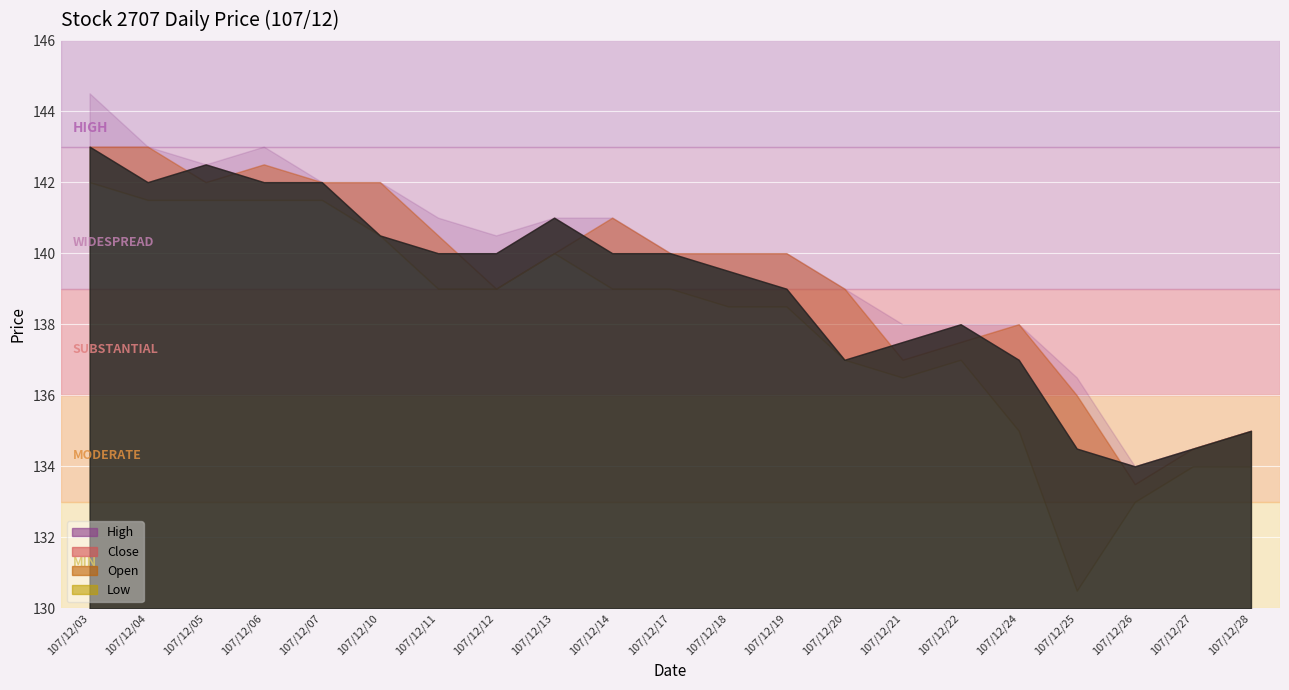

What value does the Close series have at 107/12/25?

134.5